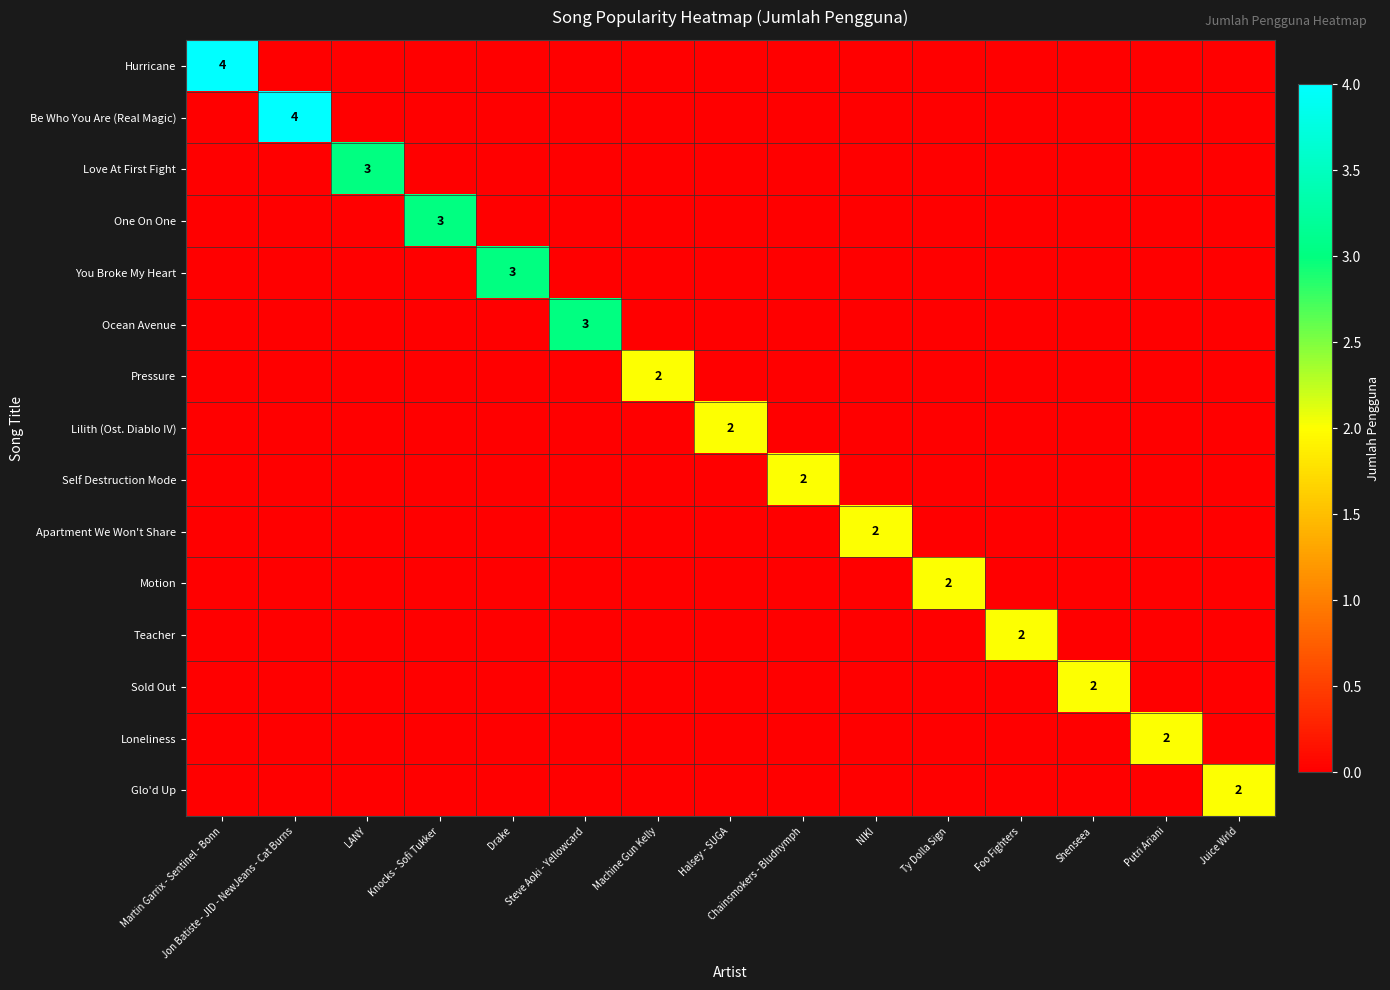

Which series has the widest spread of values?

Hurricane